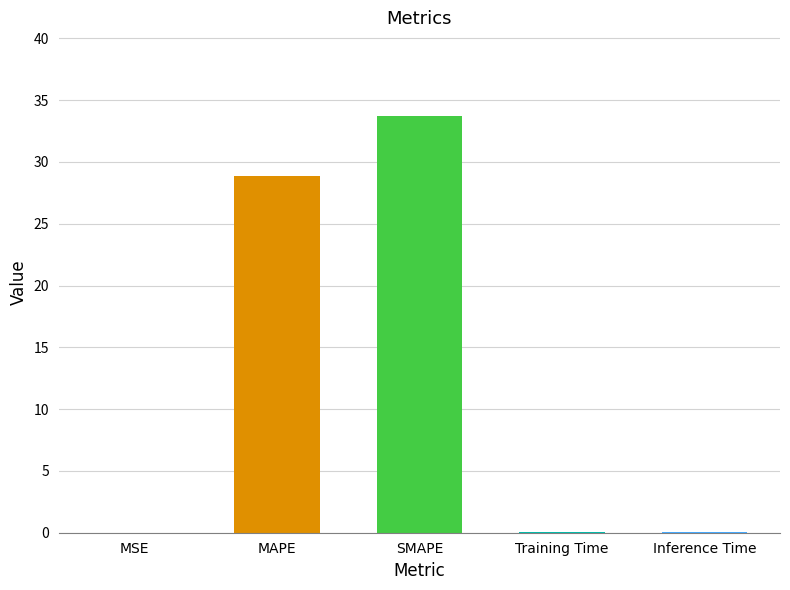

The chart shows a value of 0.0 at MSE. True or false?

True